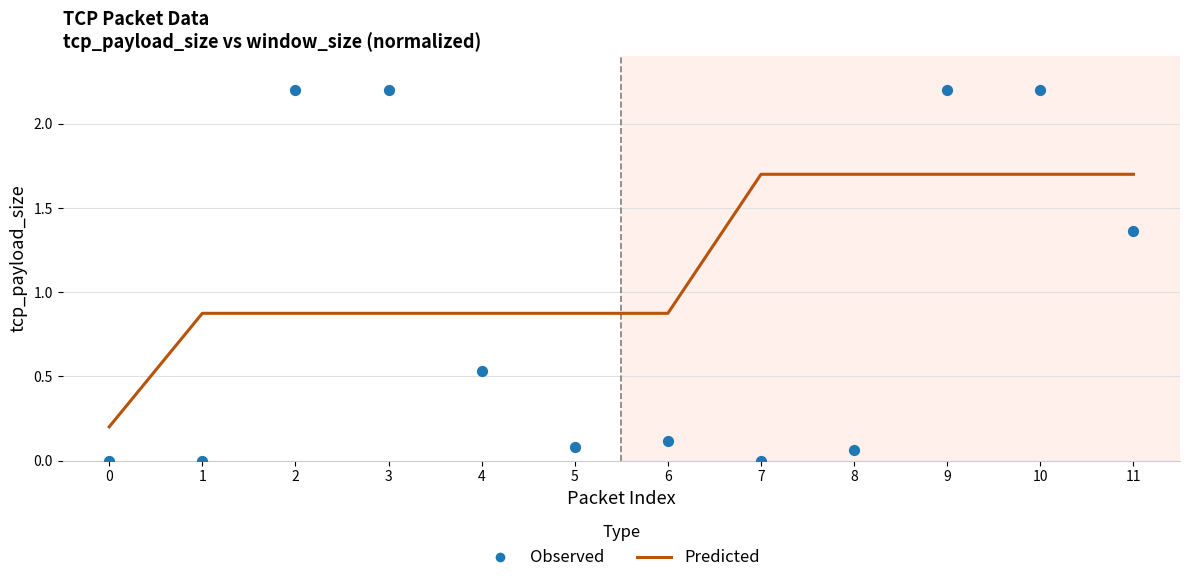

At how many categories does at least one series exceed 0?

12